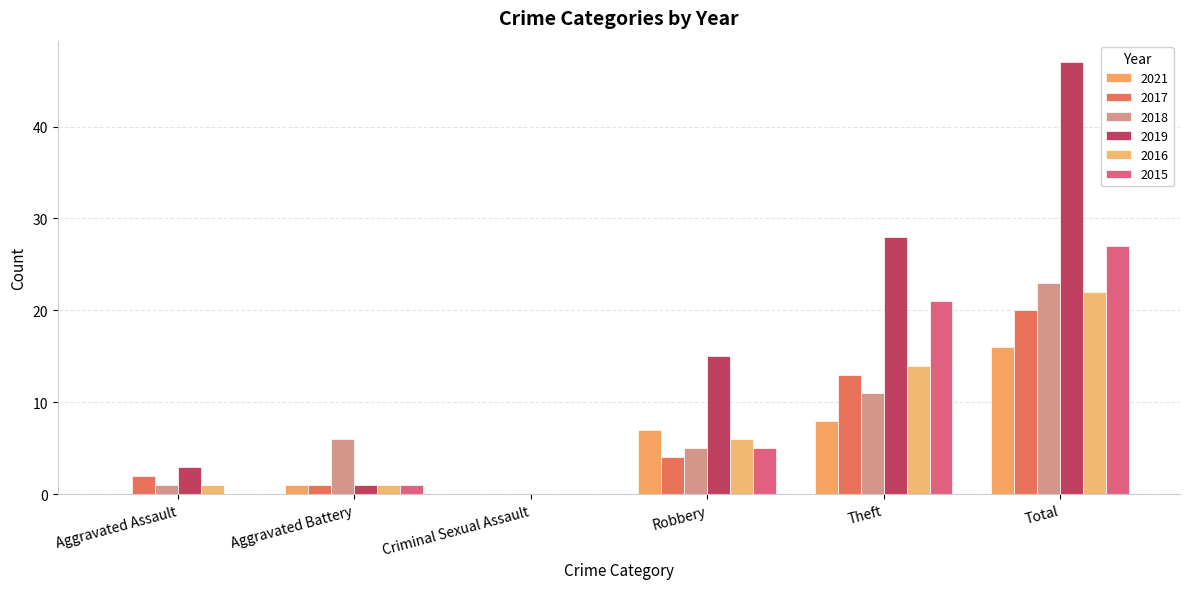

What is the difference between the 2021 values at Aggravated Battery and Robbery?

6